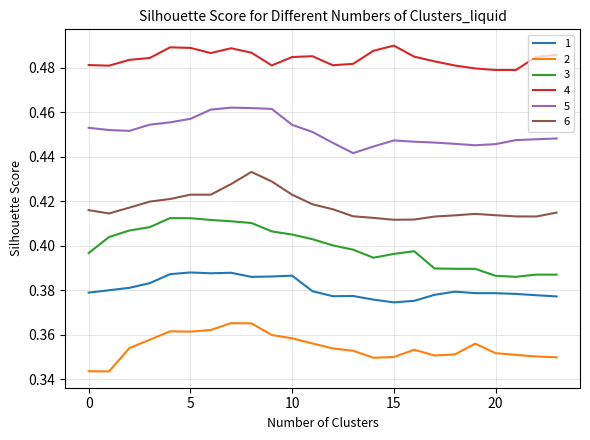

List the series in order of their peak value, lowest first.

2, 1, 3, 6, 5, 4